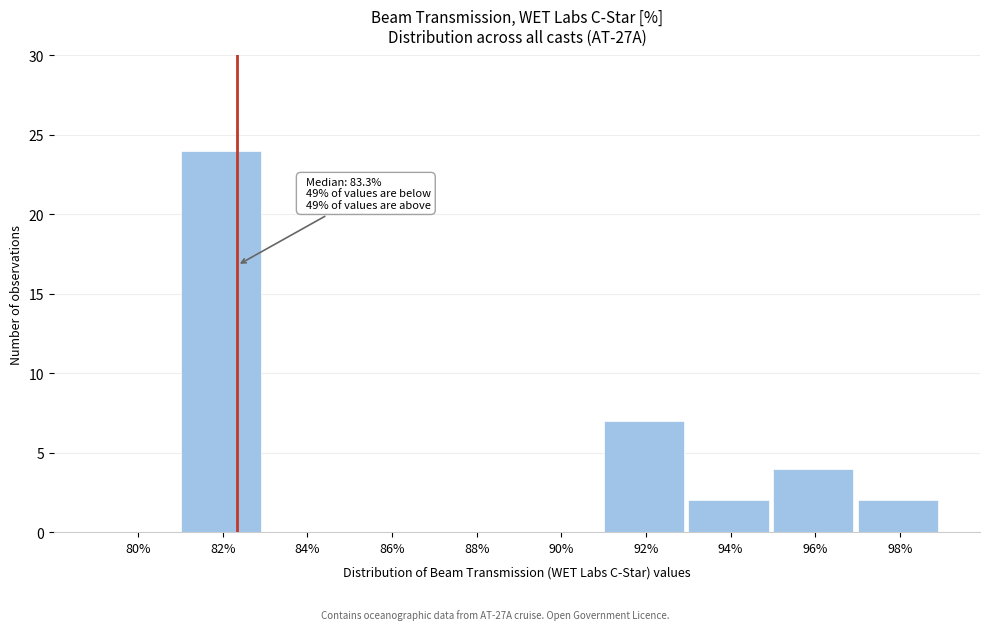

Reading left to right, list all the values displayed in this chart.

80%=0	82%=24	84%=0	86%=0	88%=0	90%=0	92%=7	94%=2	96%=4	98%=2